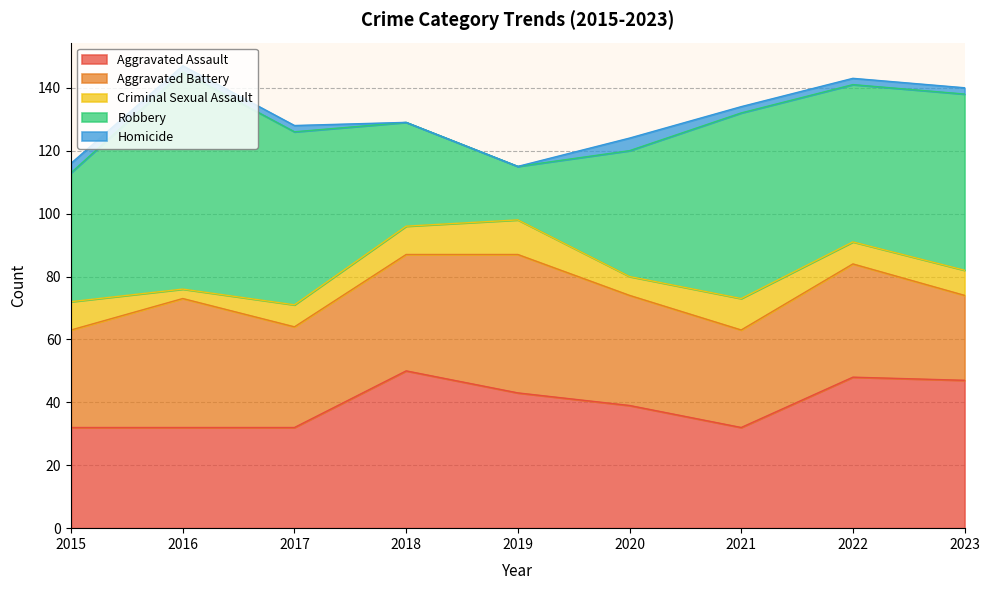

True or false: Robbery has a value of 41 at 2015.

True